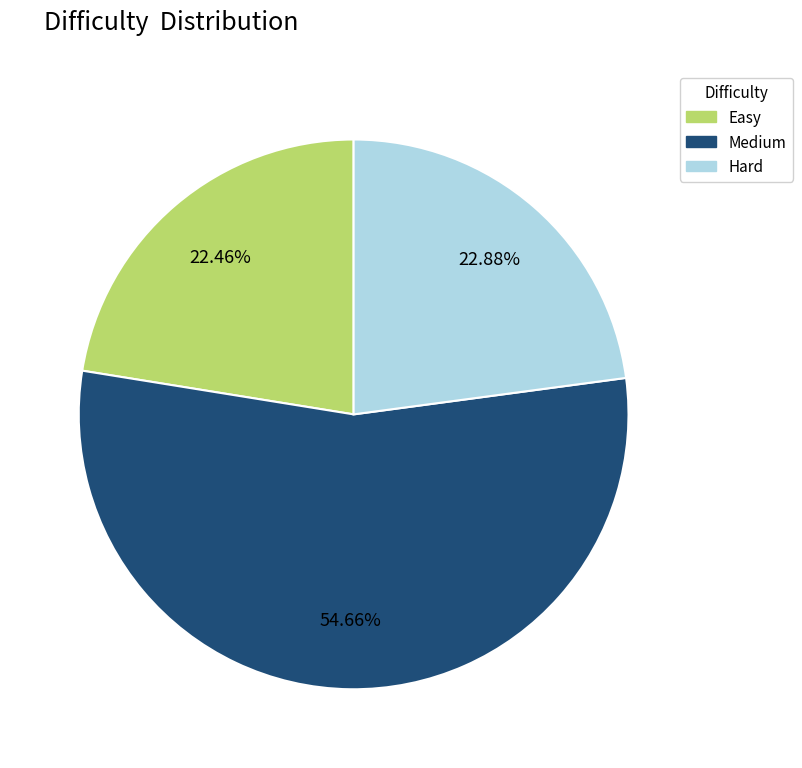

How many segments does this pie chart have?

3